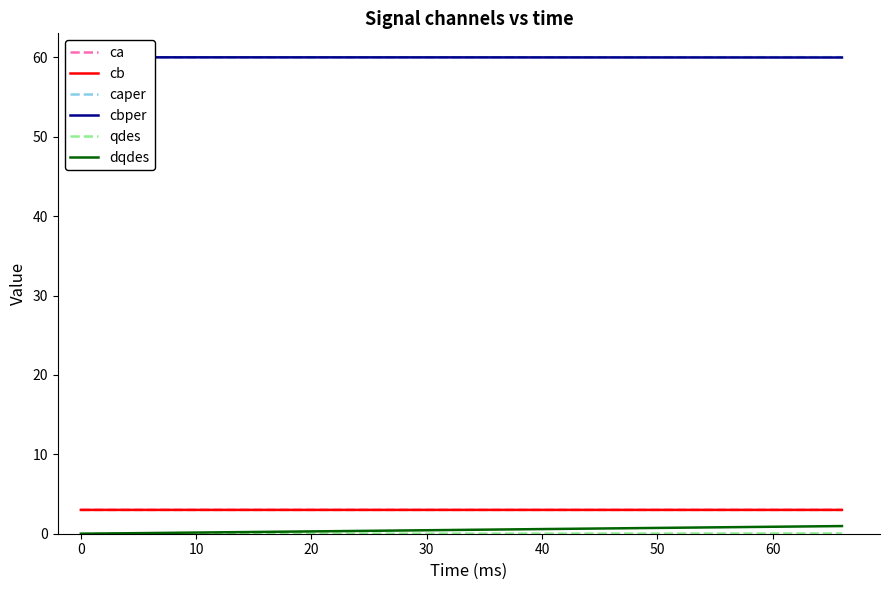

Which series has the largest total across all categories?

caper